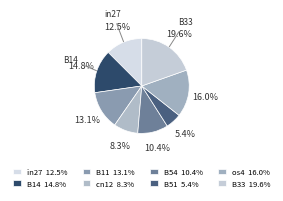

How many segments does this pie chart have?

8